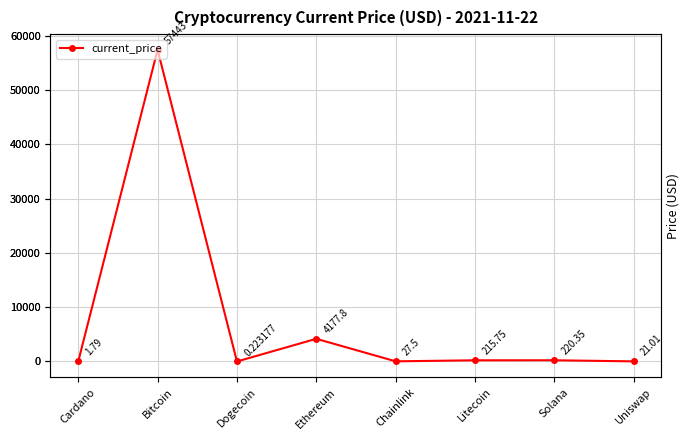

List the labels in order of value, smallest first.

Dogecoin, Cardano, Uniswap, Chainlink, Litecoin, Solana, Ethereum, Bitcoin